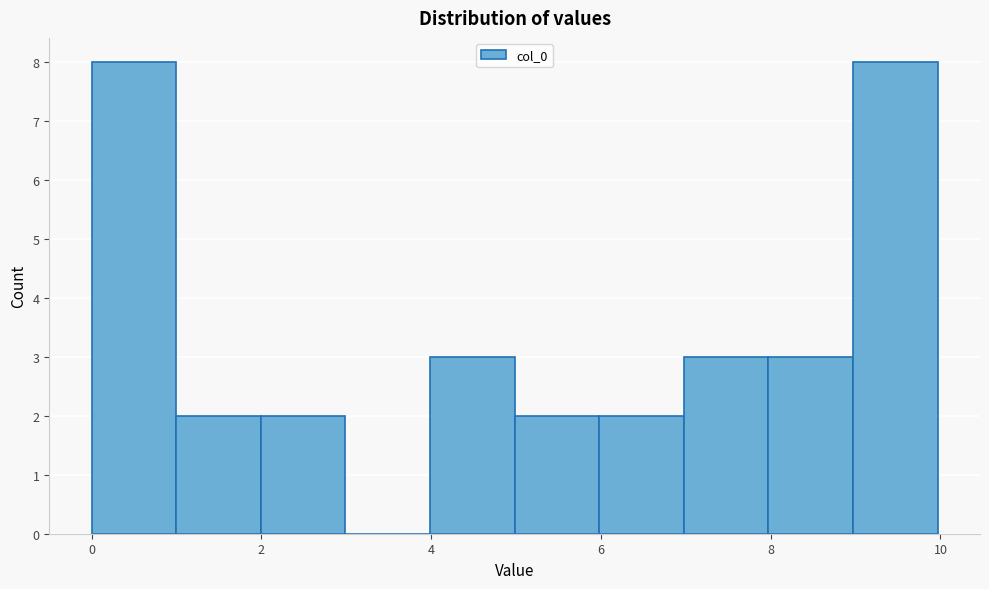

What is the height of the bar covering 5 to 6 on the x-axis? Neither the bar edges nor the heights are printed on the chart, so give them approximately, as read against the axes.

2